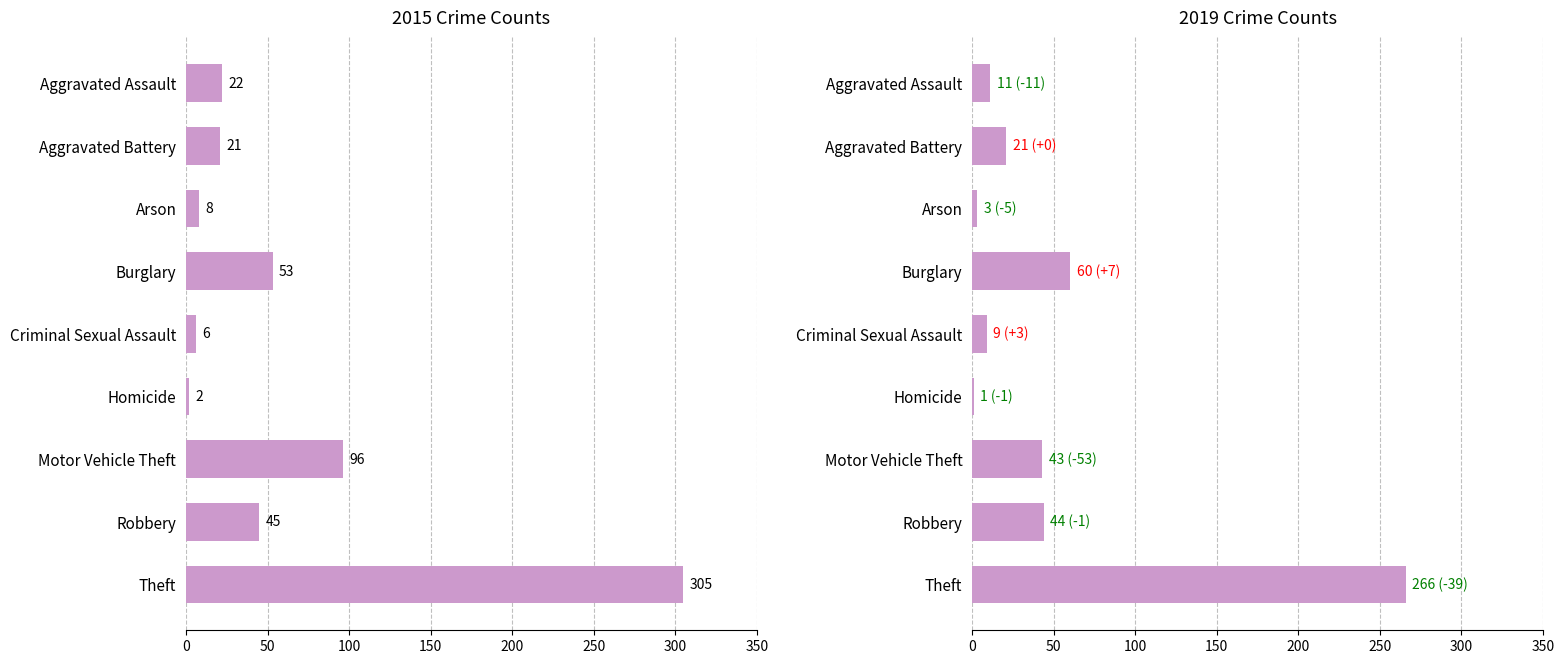

What are all the series names shown in the legend?

2015, 2019